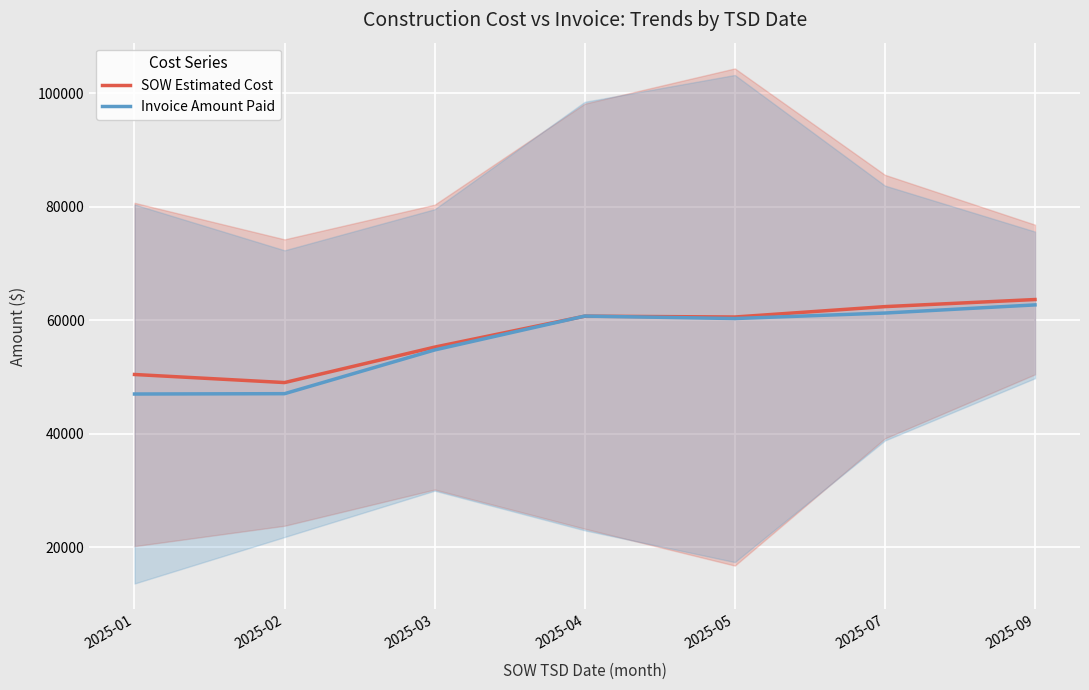

How many data points in Invoice Amount Paid are less than 60269?

3